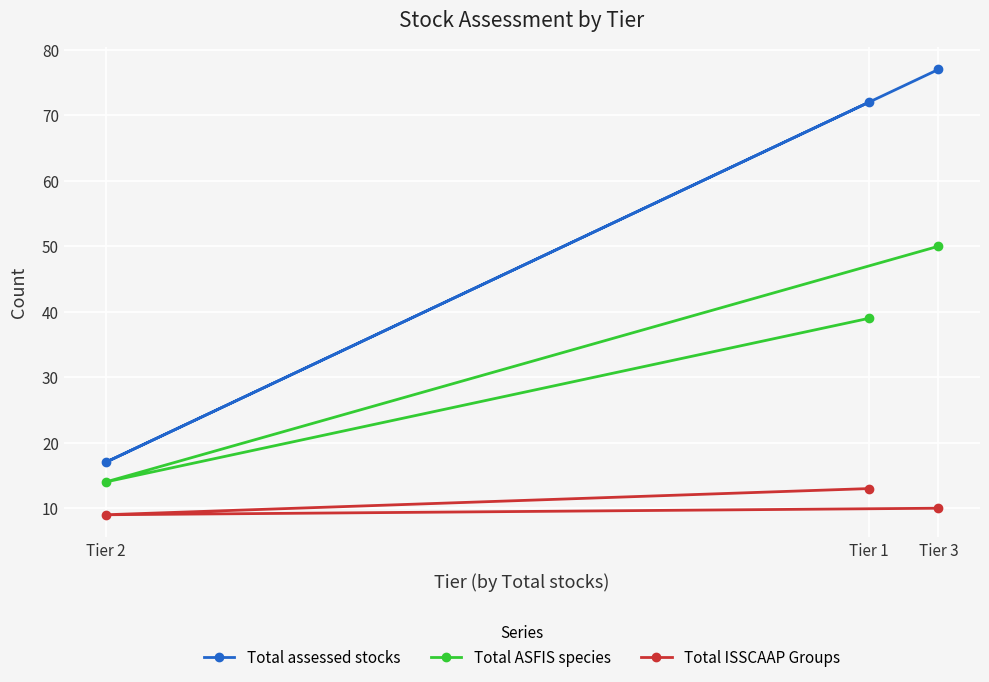

Reading right to left, transcribe all the data shown in this chart.

Total assessed stocks: Tier 3=77	Tier 1=72	Tier 2=17
Total ASFIS species: Tier 3=50	Tier 1=39	Tier 2=14
Total ISSCAAP Groups: Tier 3=10	Tier 1=13	Tier 2=9